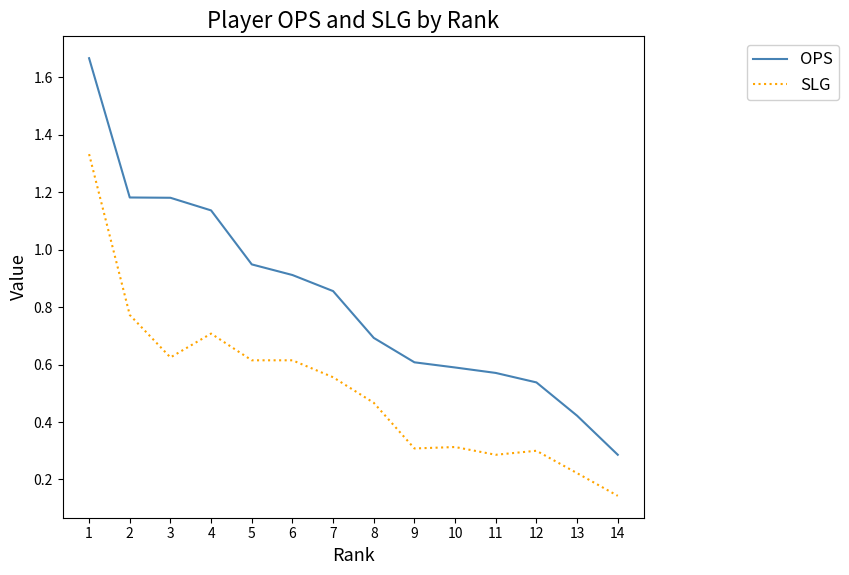

Does the chart display data point markers on the line(s)?

No